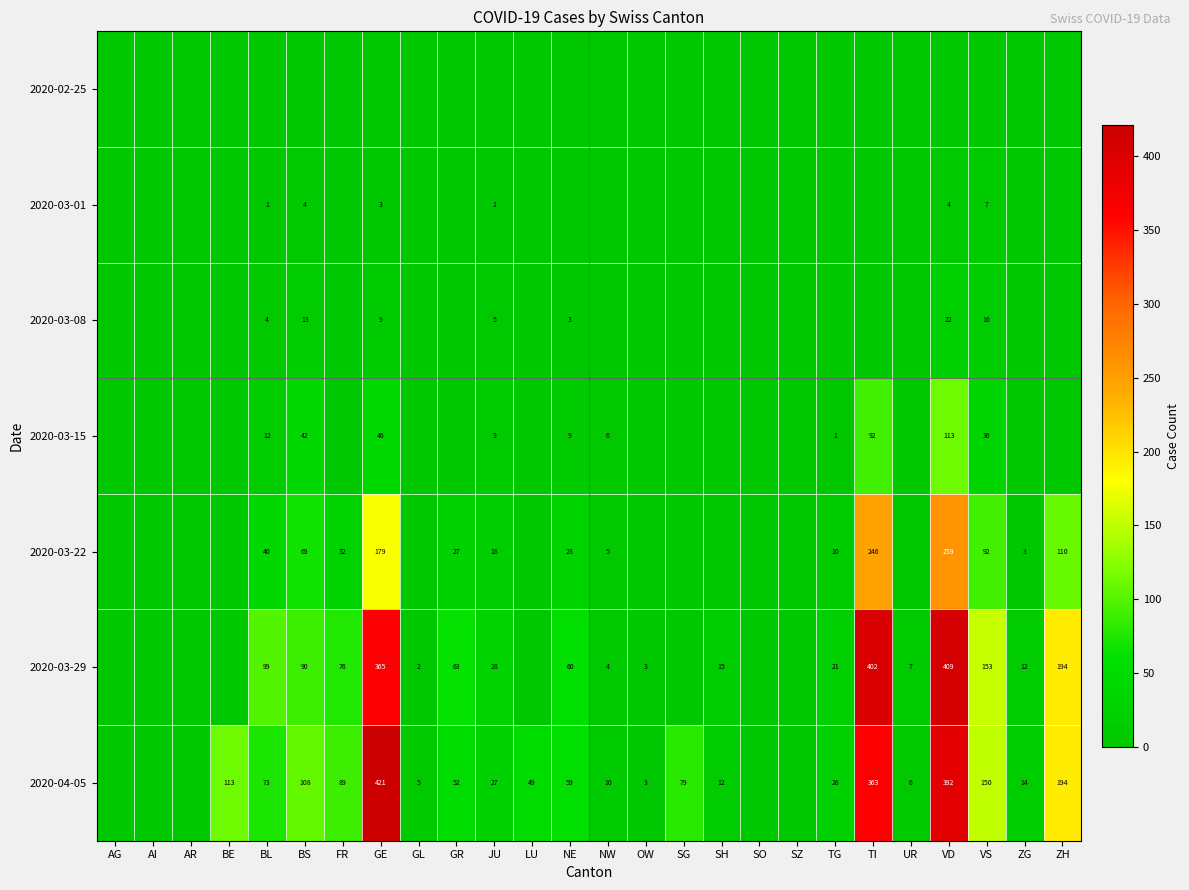

The value of 2020-03-08 at JU is 7. True or false?

False